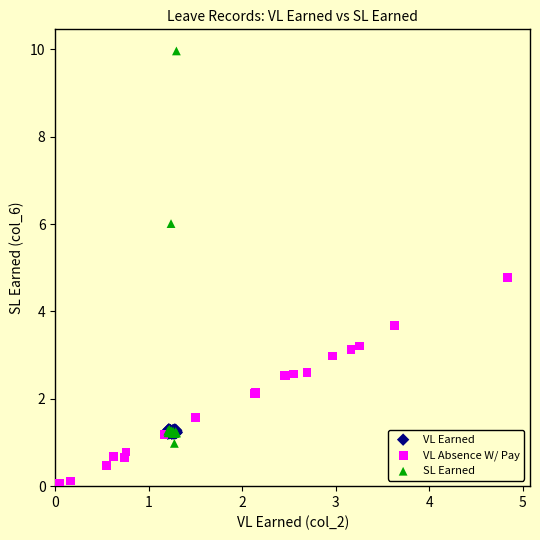

Which series contains the highest Y value?

SL Earned